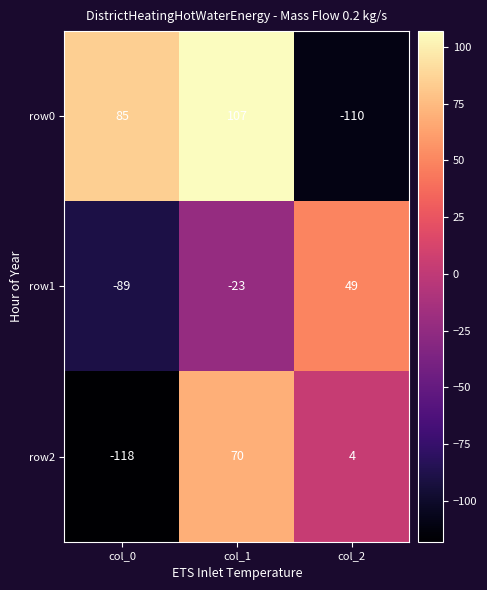

The value of row2 at col_2 is 1. True or false?

False